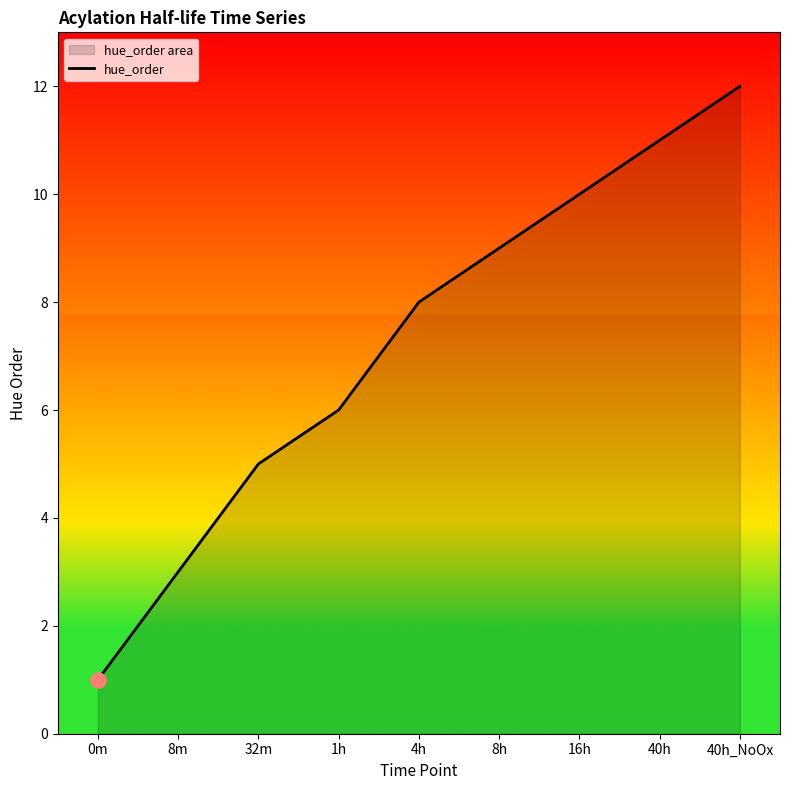

Which has a higher value, 32m or 40h?

40h